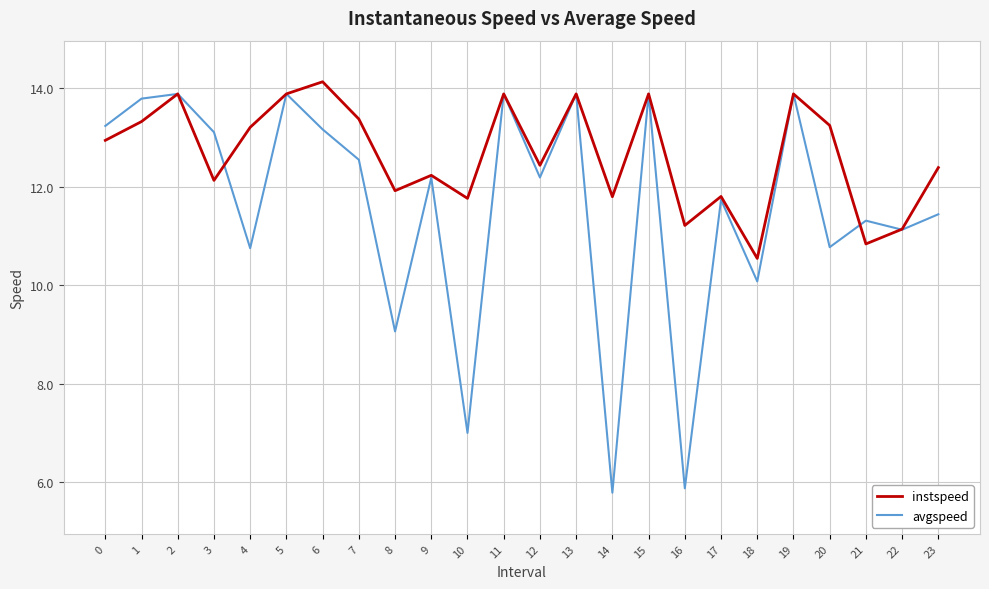

Read the avgspeed value at 21.

11.3